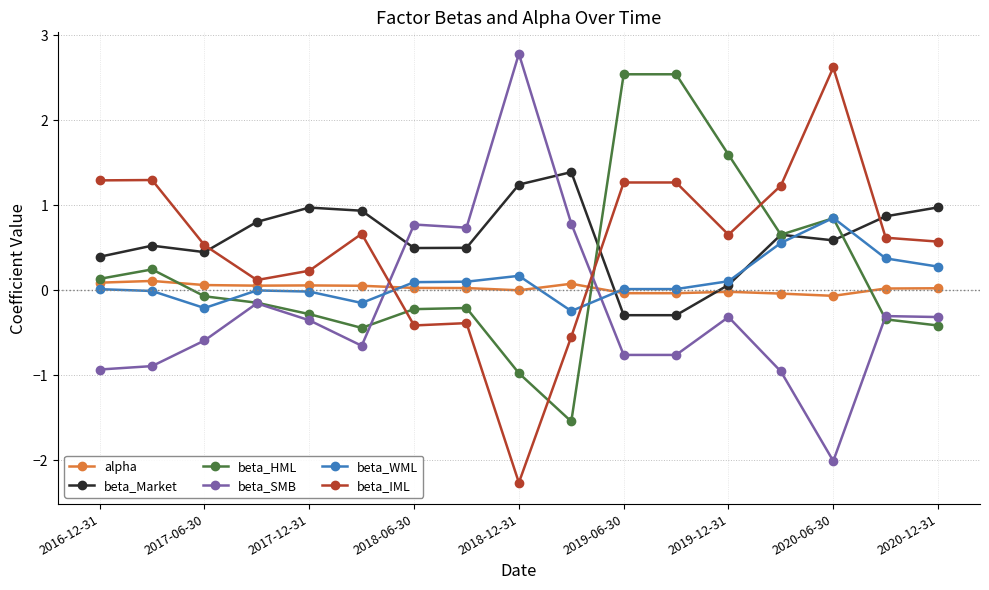

True or false: beta_IML has more than 0 interior local peaks.

True